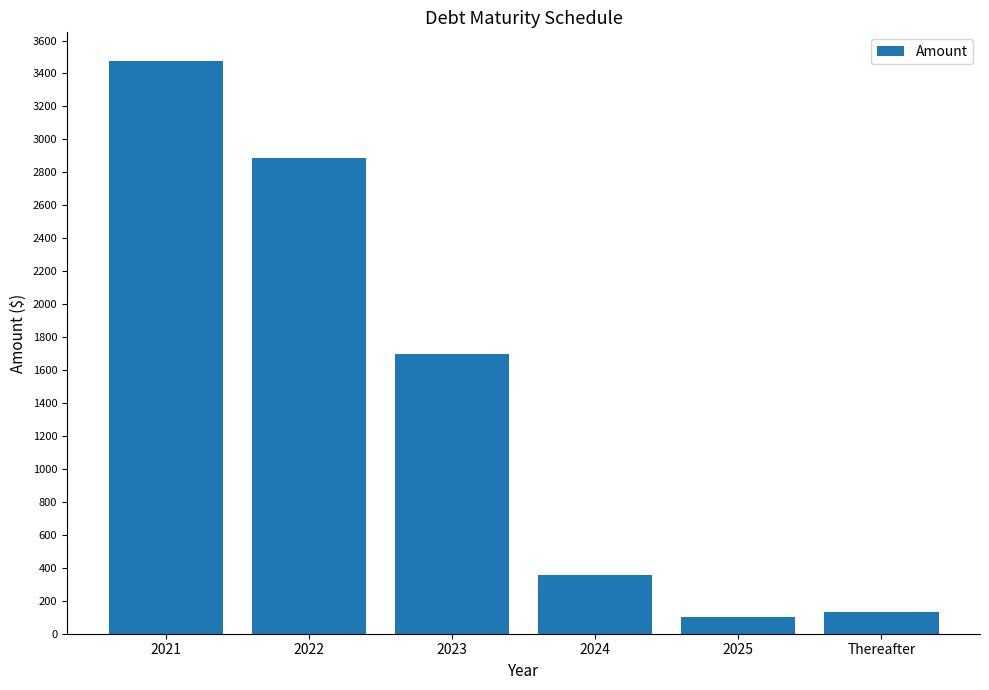

The value at 2024 is 357. True or false?

True